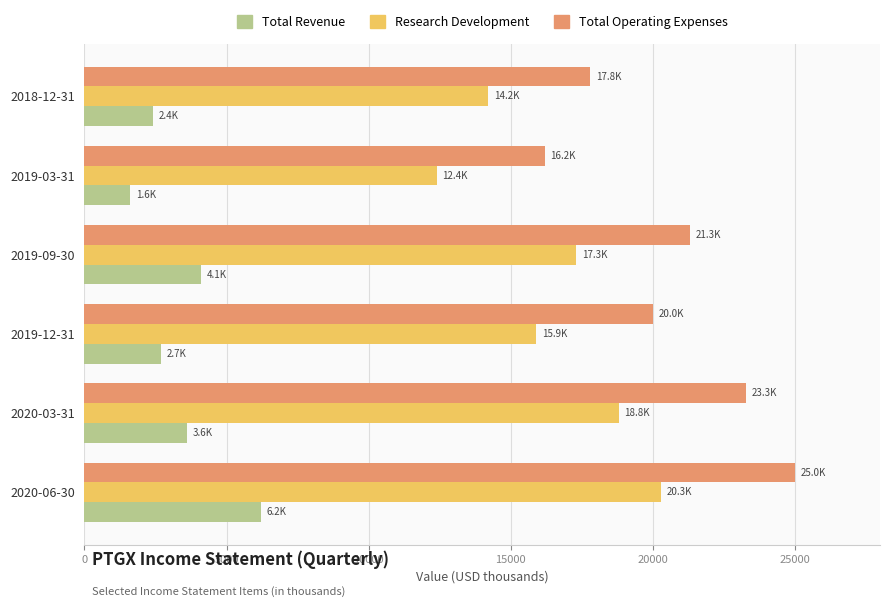

Rank the series by their maximum value, from lowest to highest.

Total Revenue, Research Development, Total Operating Expenses